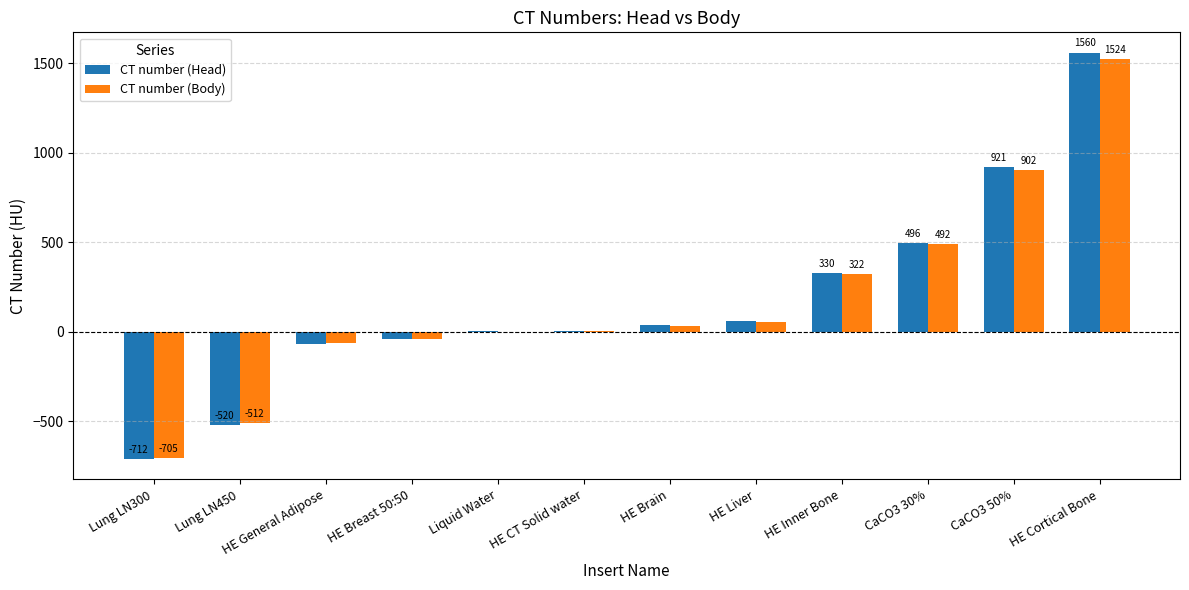

What is the total value across all series at HE CT Solid water?

7.7